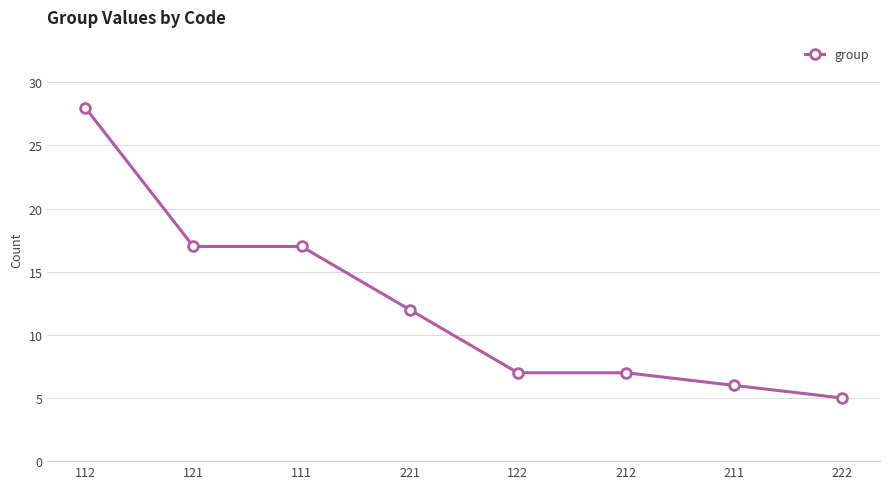

What is the difference between the maximum and second lowest values?

22